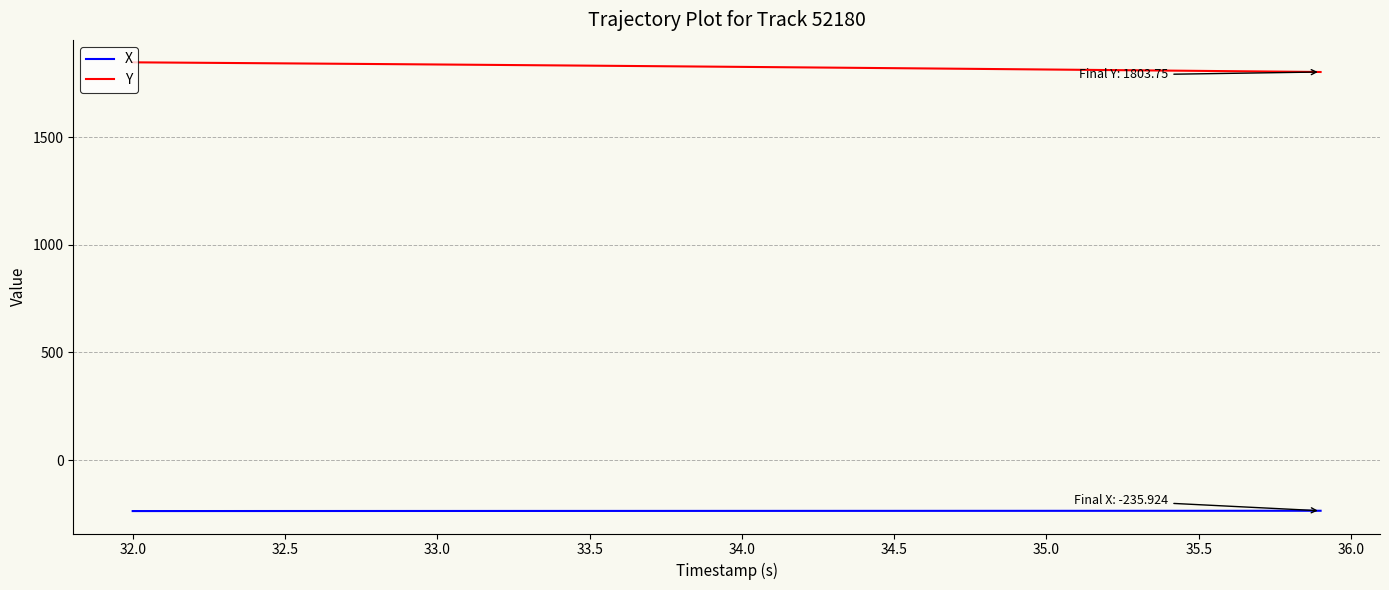

What is the minimum value for X?

-237.3